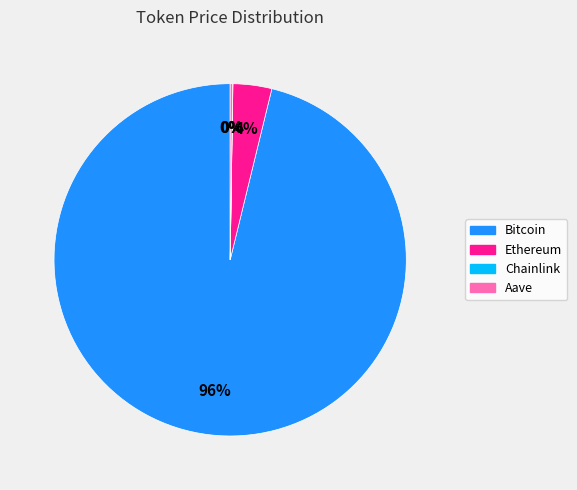

To the nearest percent, what is the difference between the largest and smallest slice percentages?

96%